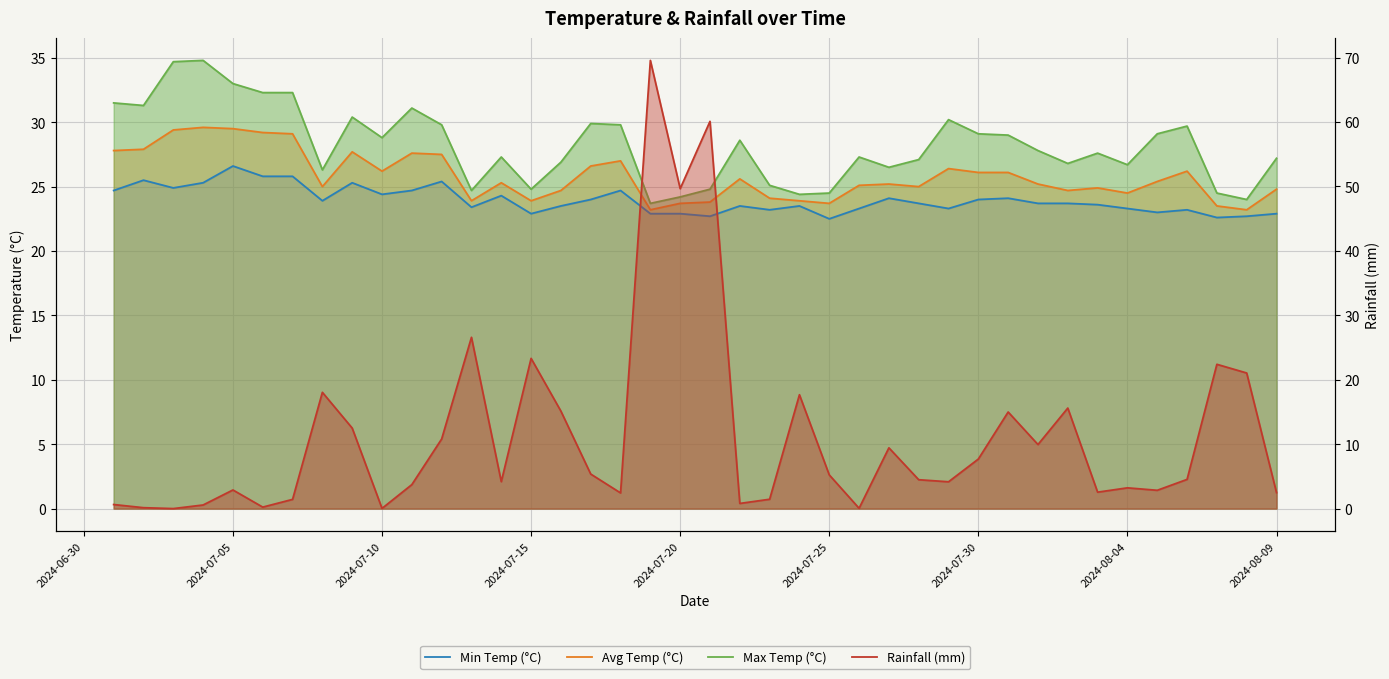

Which series has the widest spread of values?

Rainfall (mm)